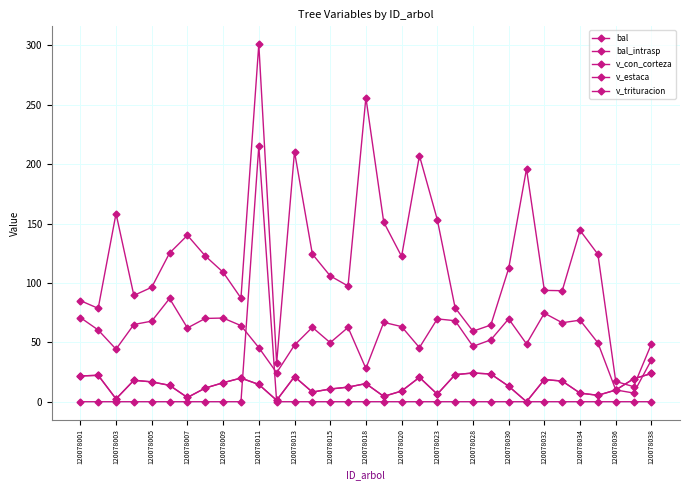

Rank the series by their maximum value, from highest to lowest.

v_con_corteza, v_estaca, v_trituracion, bal, bal_intrasp